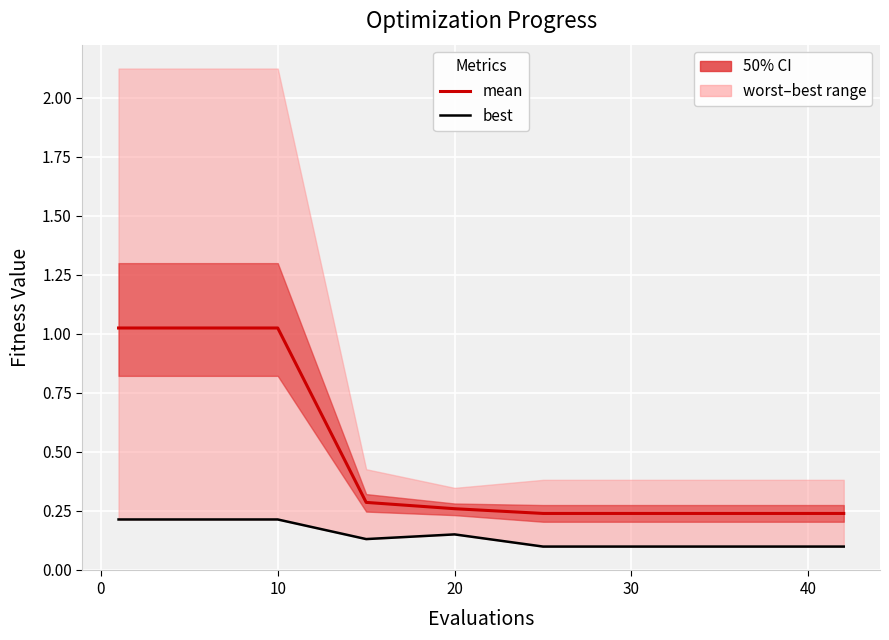

List the series in order of their peak value, highest first.

mean, best